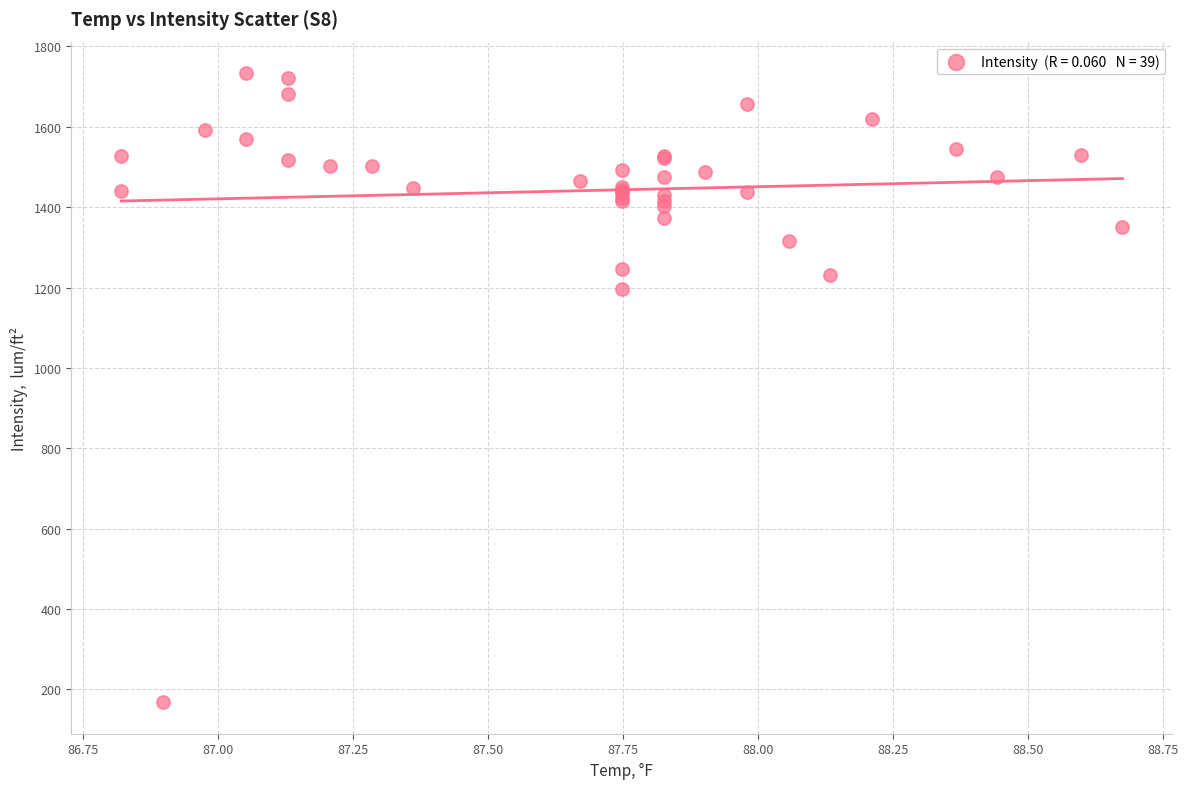

What Y value in the scatter plot is closest to 950?

1197.2